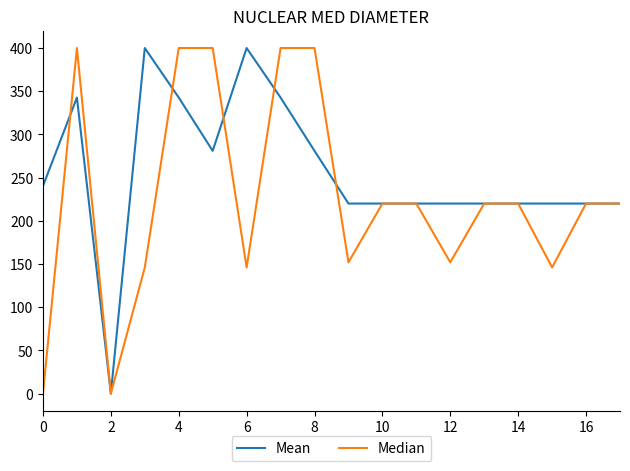

Reading right to left, list all the values displayed in this chart.

Mean: 220.0	220.0	220.0	220.0	220.0	220.0	220.0	220.0	220.0	281.0	342.7	400.0	281.0	342.7	400.0	0.0	342.7	240.3
Median: 220.0	220.0	146.1	220.0	220.0	152.0	220.0	220.0	152.0	400.0	400.0	146.1	400.0	400.0	146.1	0.0	400.0	0.0